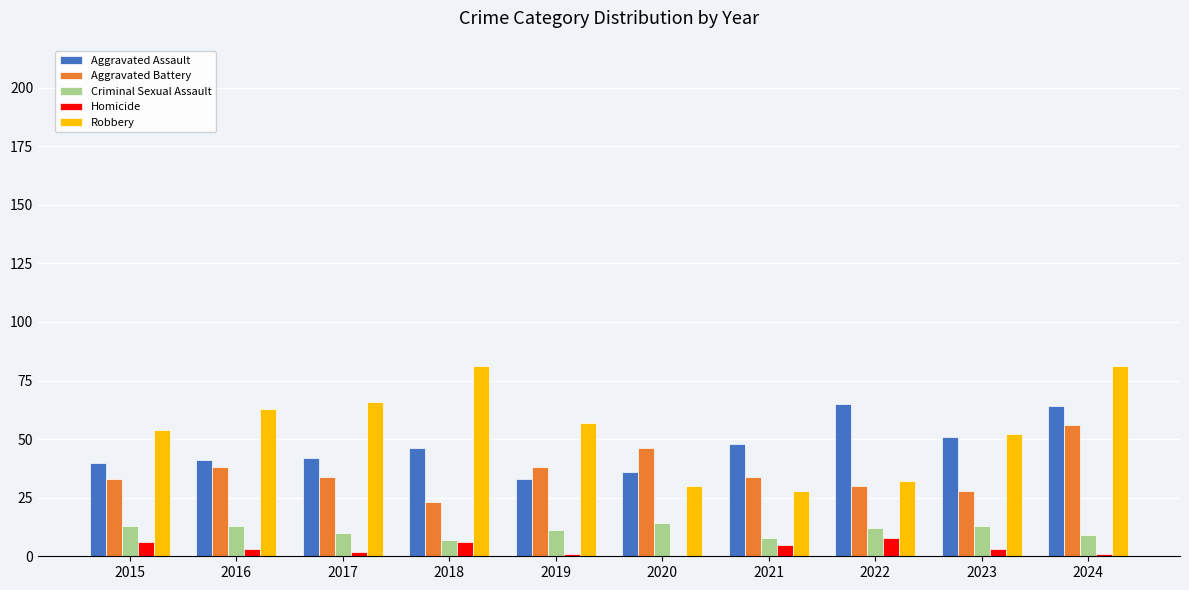

What is the sum of all Aggravated Battery values?

360